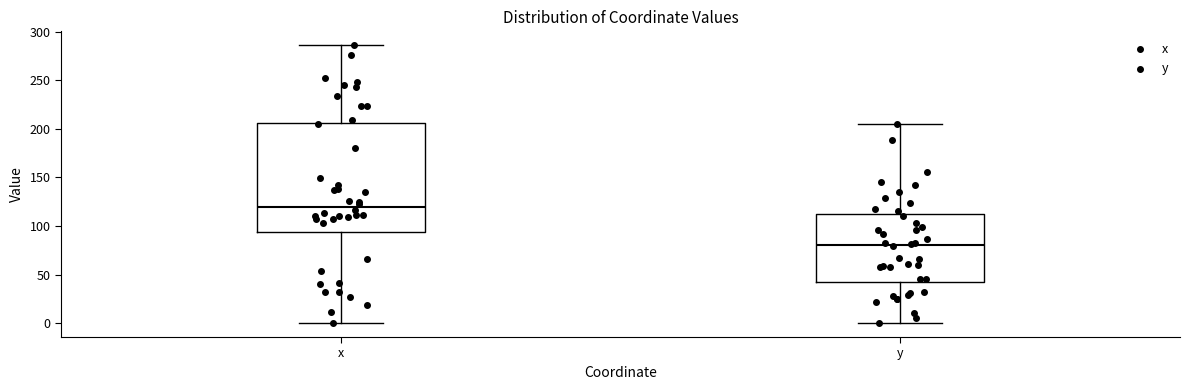

Reading left to right, read every box against the y-axis: the position of its median line, the range the box covers, and the ends of its whiskers. The values are not printed on the chart, so give them approximately, as read against the axis.

x: median 120, box 95 to 205, whiskers 0 to 285
y: median 80, box 40 to 110, whiskers 0 to 205